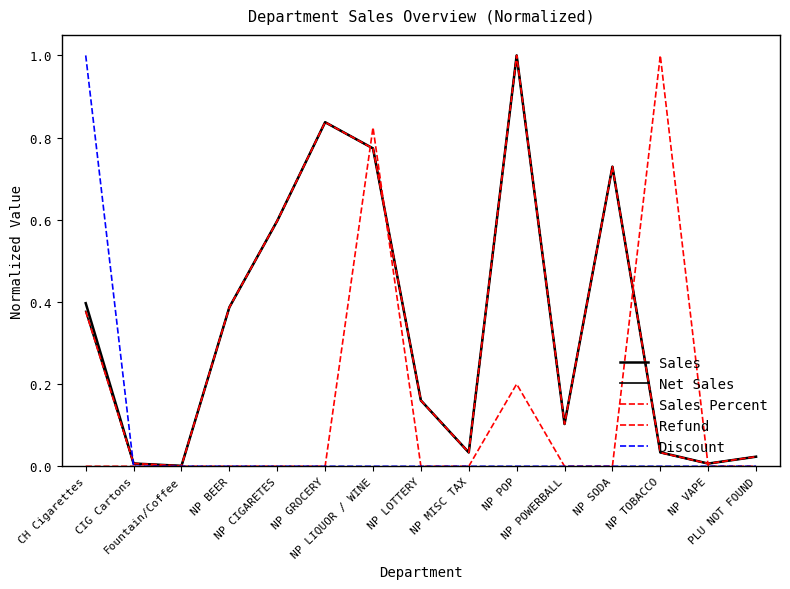

Does the chart have visible grid lines?

No